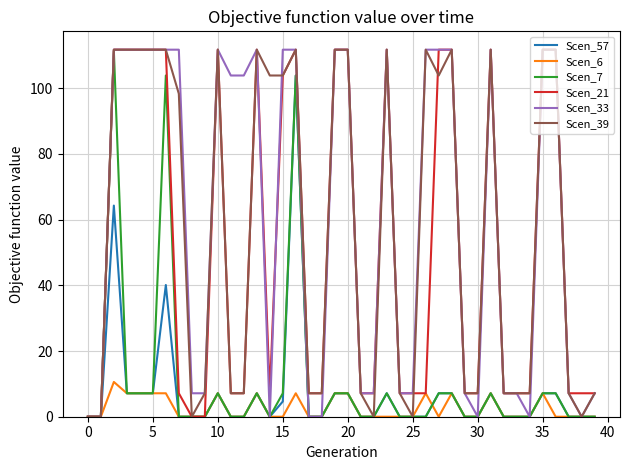

What is the greatest value displayed?

111.8